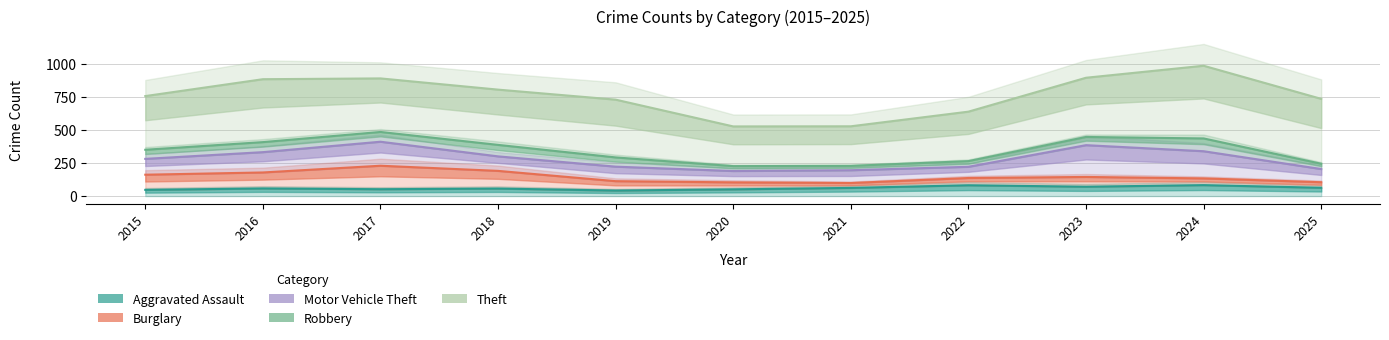

True or false: Aggravated Assault has a value of 51 at 2020.

True